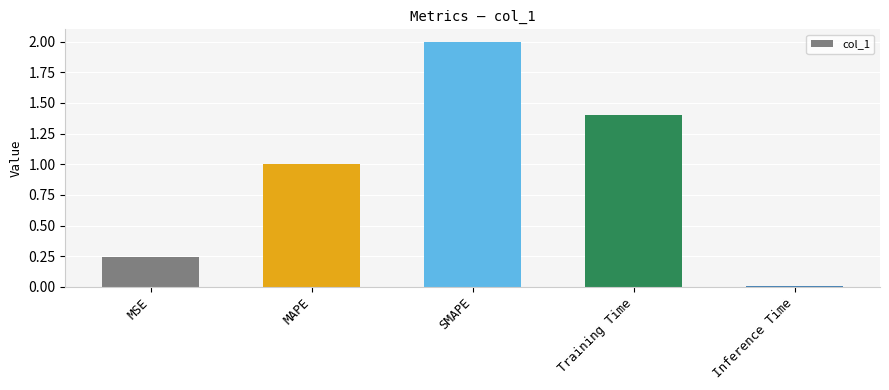

At which label does the data first exceed 1?

MAPE